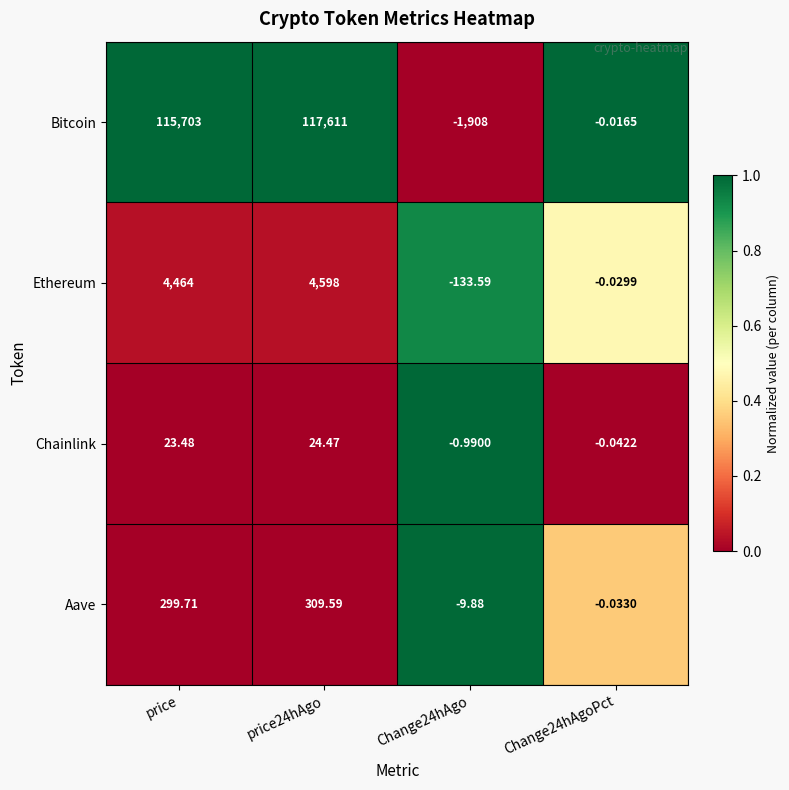

Which series has the largest total across all categories?

Bitcoin